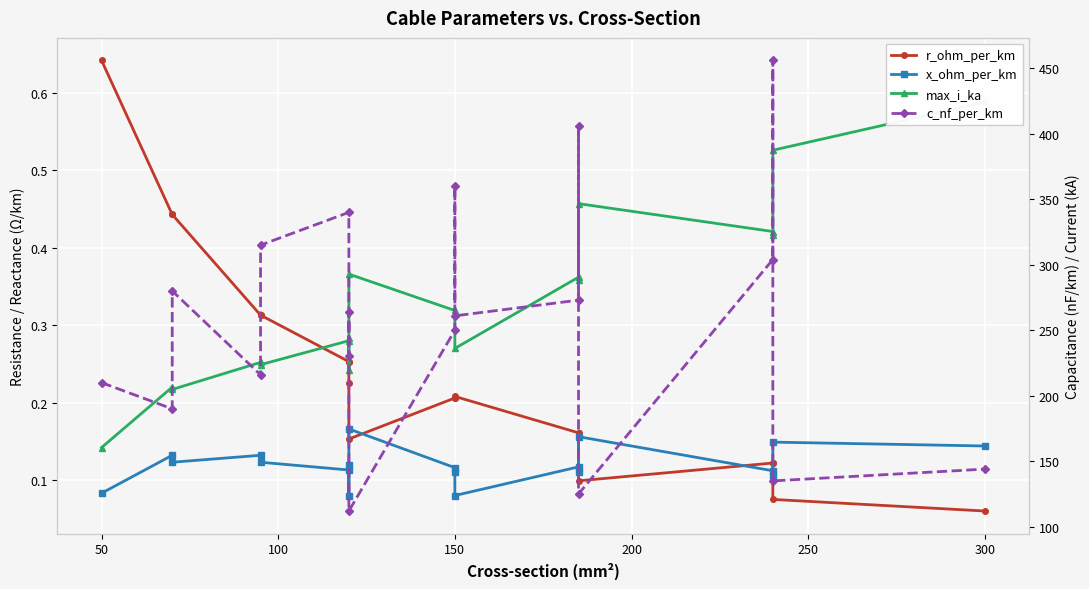

What is the sum of all max_i_ka values?

6.3